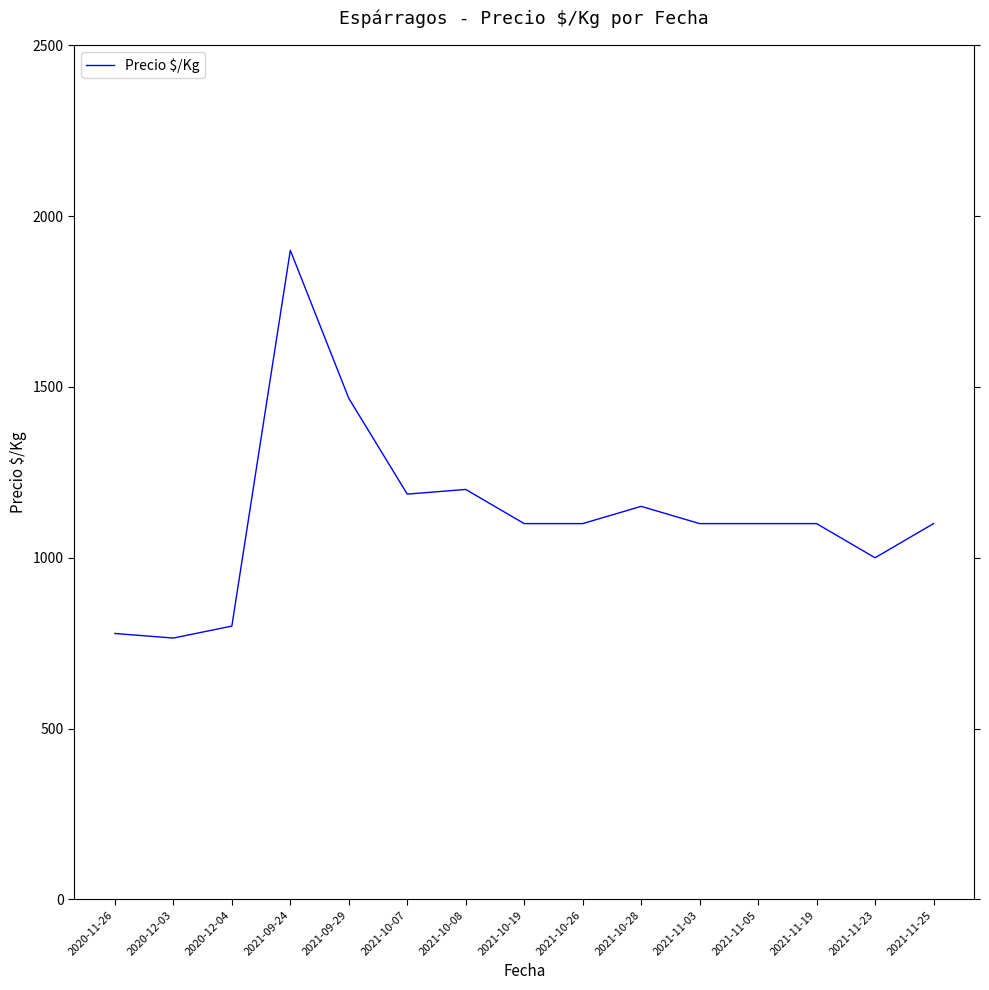

True or false: the data shows 389.2 at 2020-12-04.

False